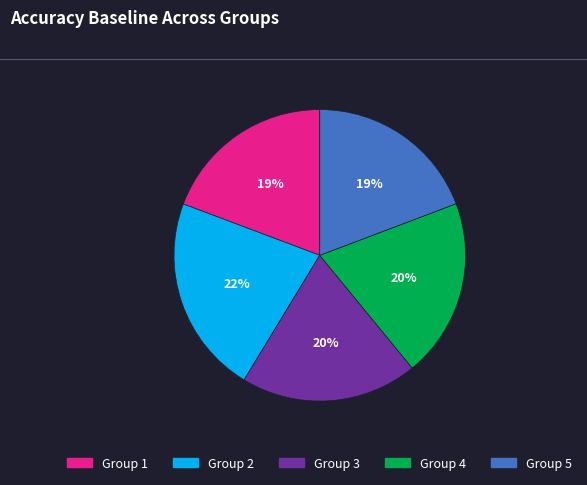

To the nearest percent, what is the average slice percentage?

20%